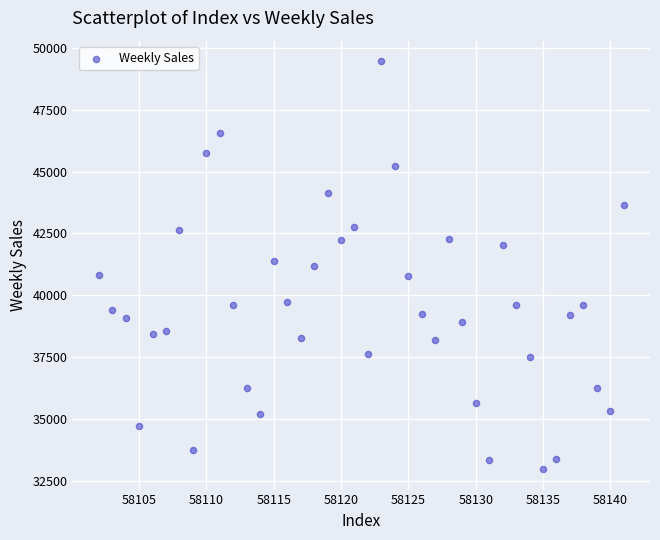

What is the range of X values (max minus min)?

39.0